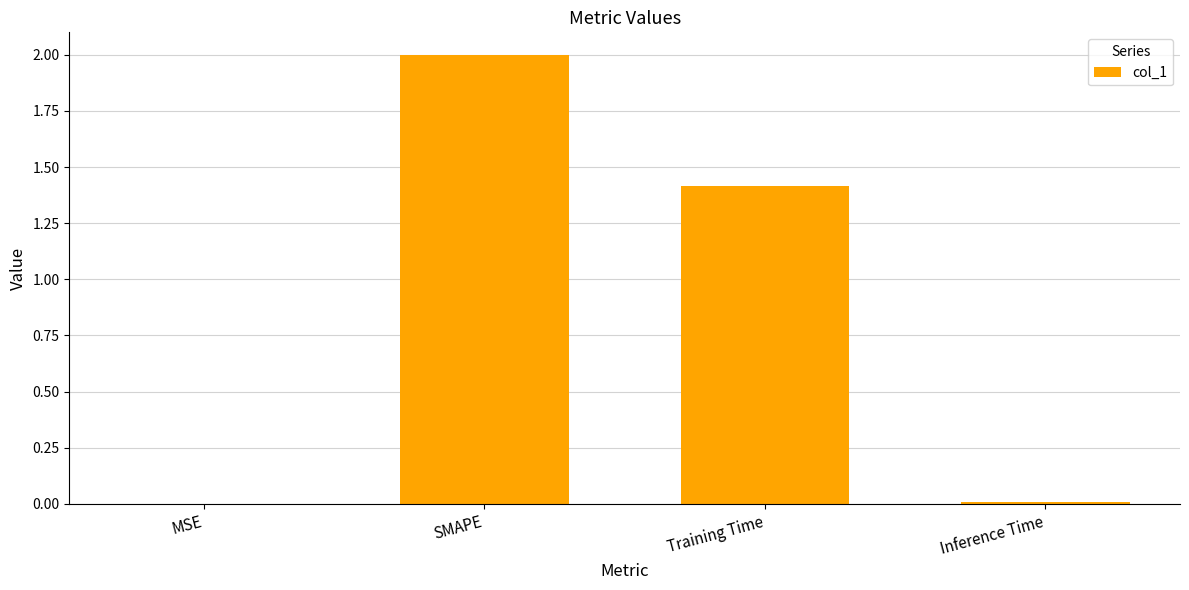

What is the change in value from SMAPE to Training Time?

-0.6